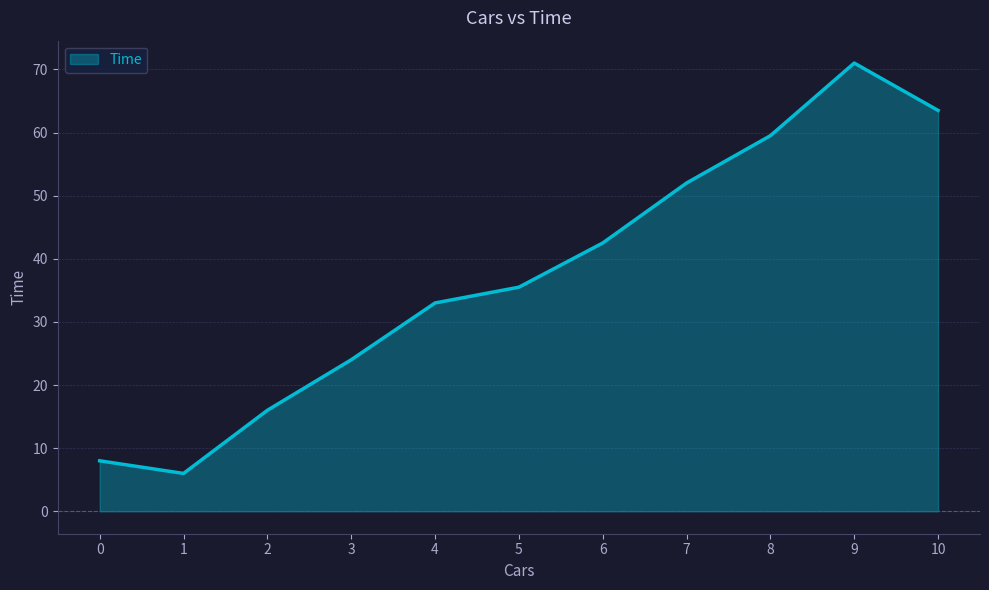

True or false: the data shows 12.0 at 0.

False